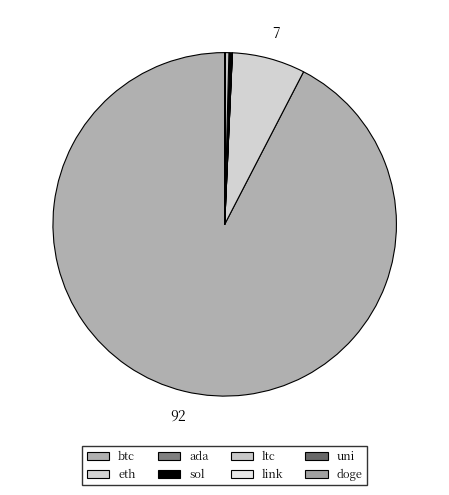

Combined, do ltc and btc account for over 50%?

Yes